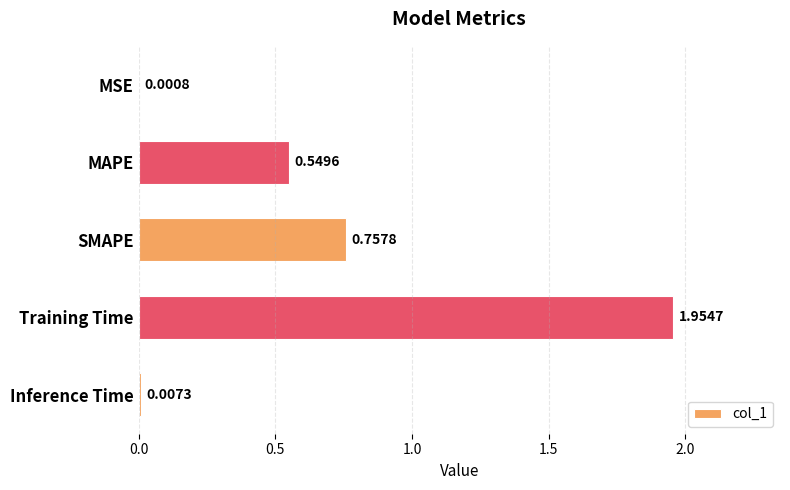

At which category does the chart reach its peak across all series?

Training Time